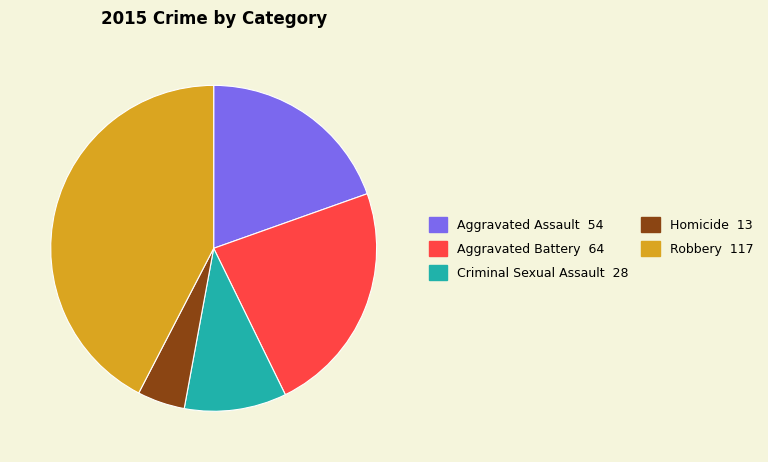

Which category has the smallest portion of the pie?

Homicide